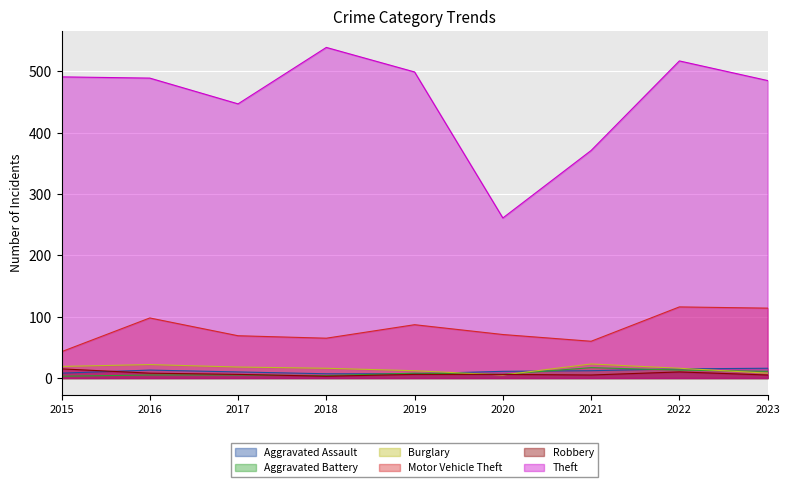

The value of Motor Vehicle Theft at 2023 is 184. True or false?

False